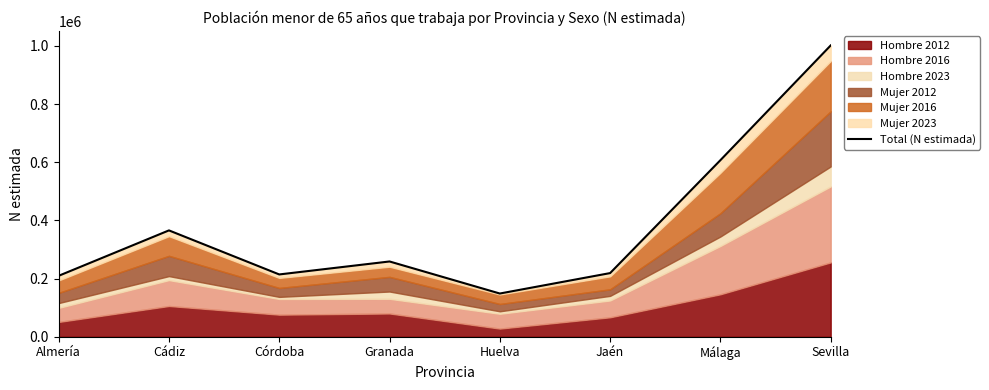

What is the greatest value displayed?

1001658